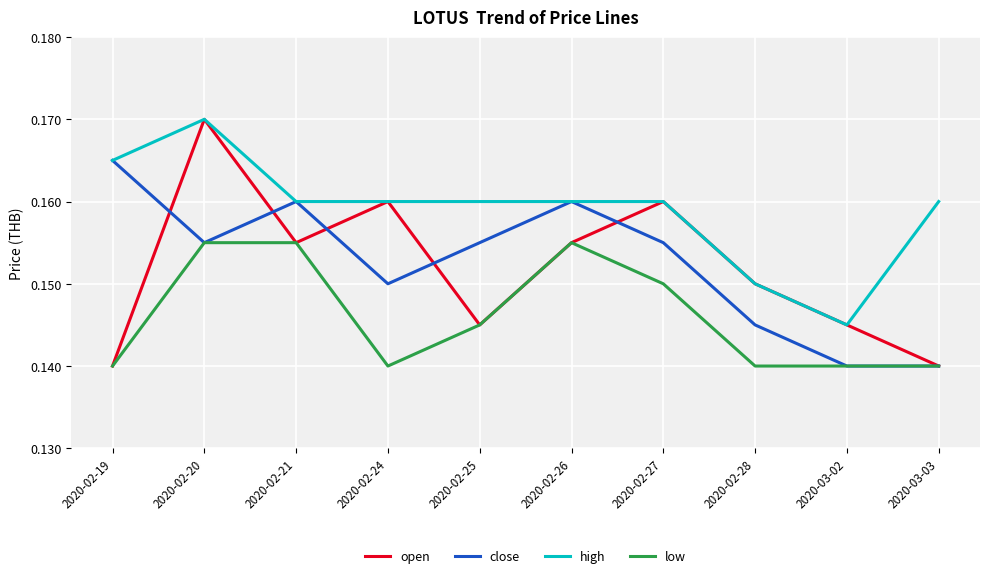

What is the total value across all series at 2020-02-21?

0.6